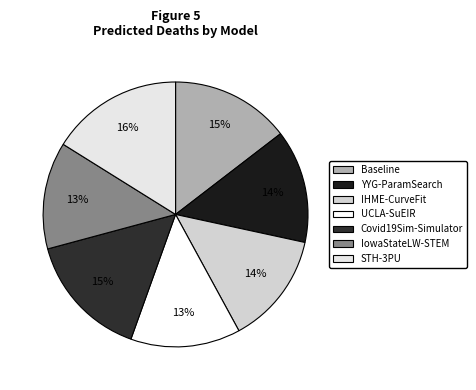

To the nearest percent, what portion does UCLA-SuEIR represent?

13%